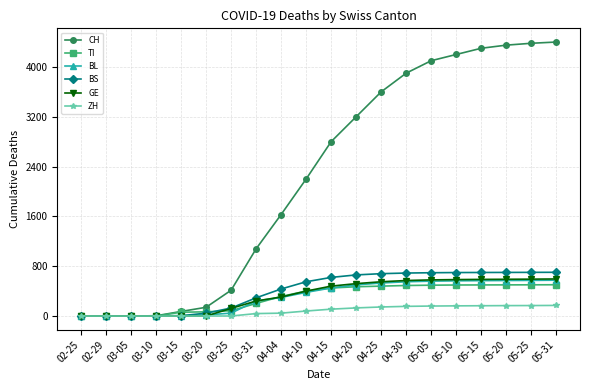

At how many categories does at least one series exceed 2905?

9